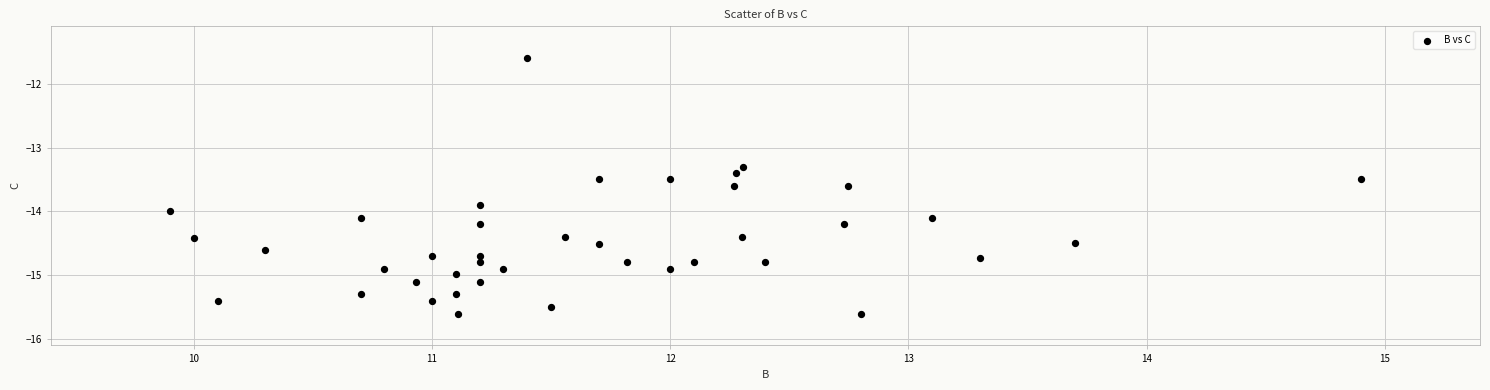

What is the range of Y values (max minus min)?

4.0